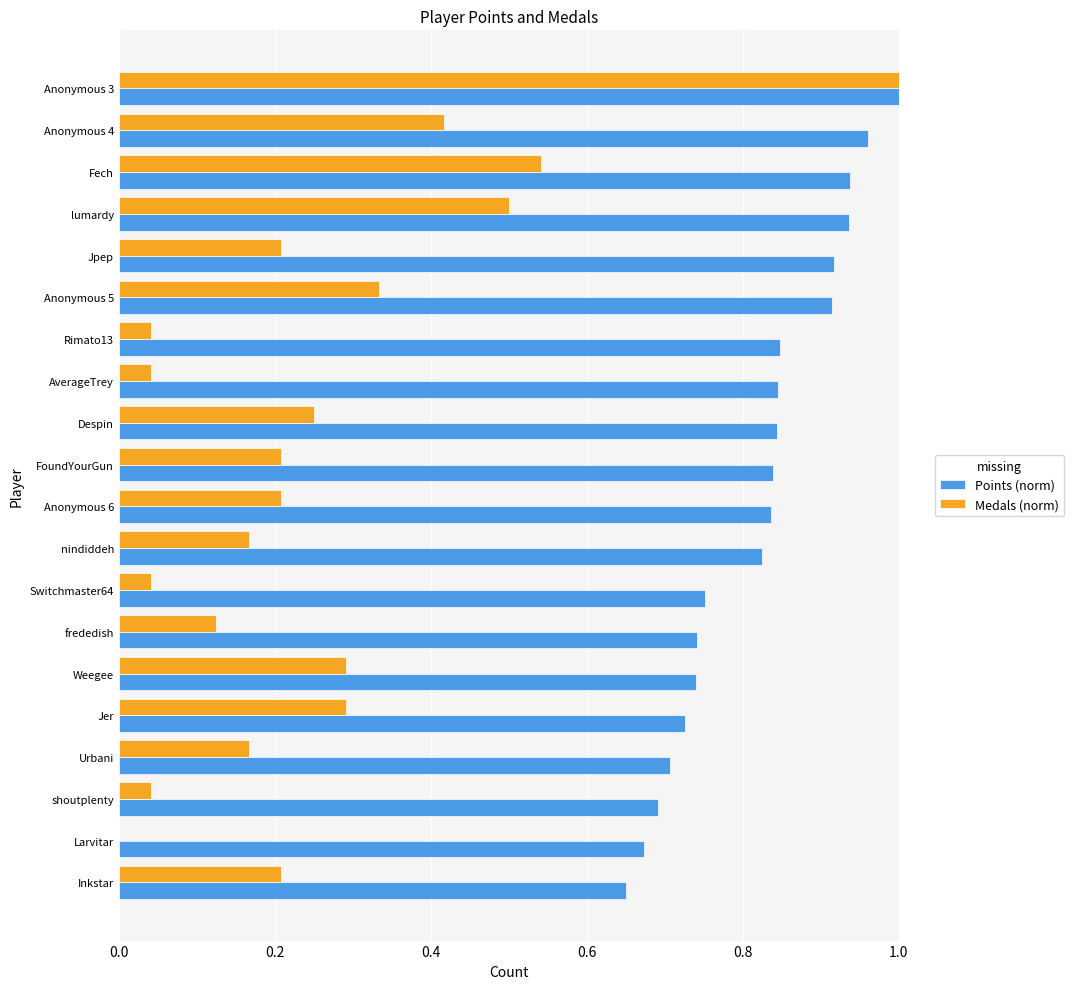

Which series has the largest total across all categories?

Points (norm)